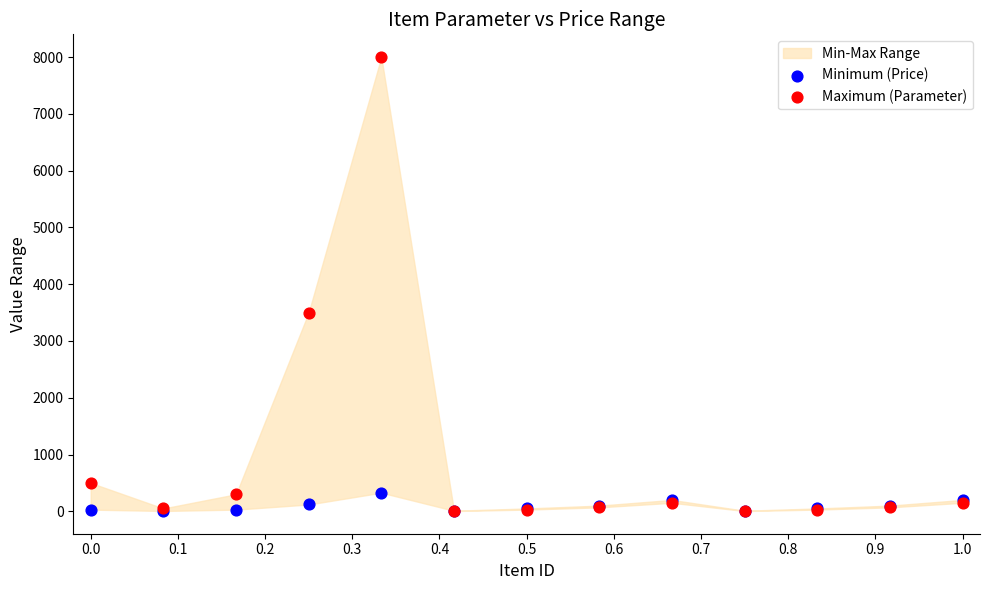

In the Maximum (Parameter) series, what Y value is closest to 4002?

3500